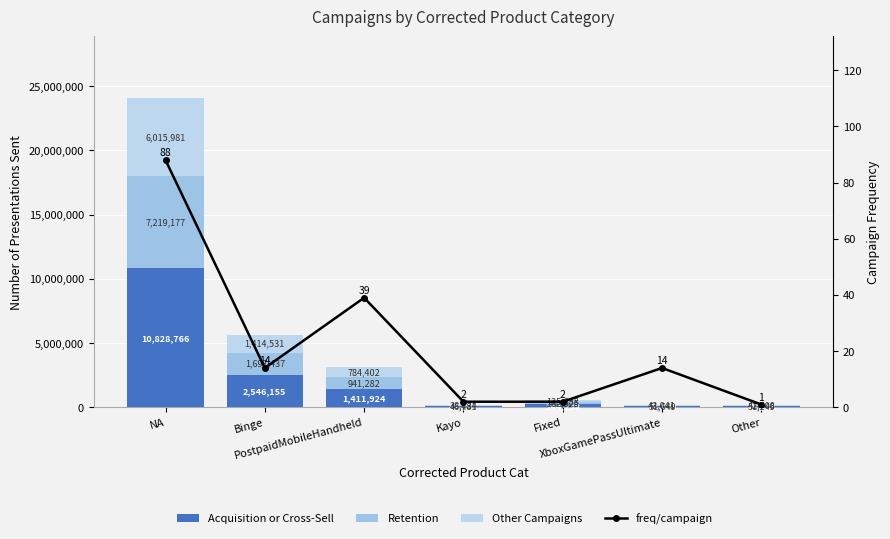

What is the label of the 7th bar from the right?

NA